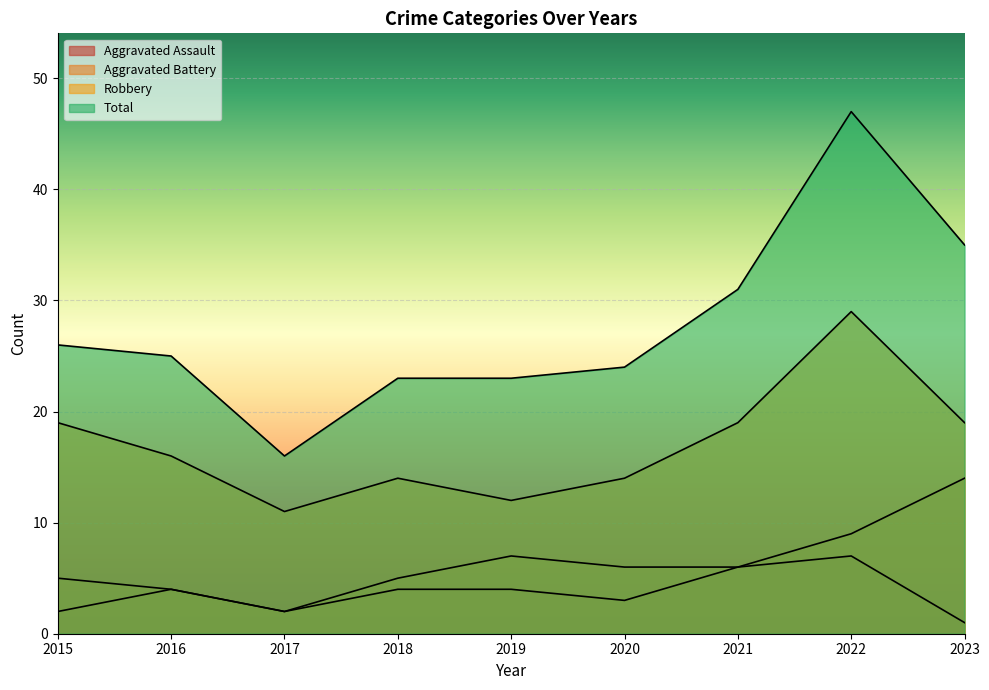

What is the difference between the highest and lowest values at 2020?

21